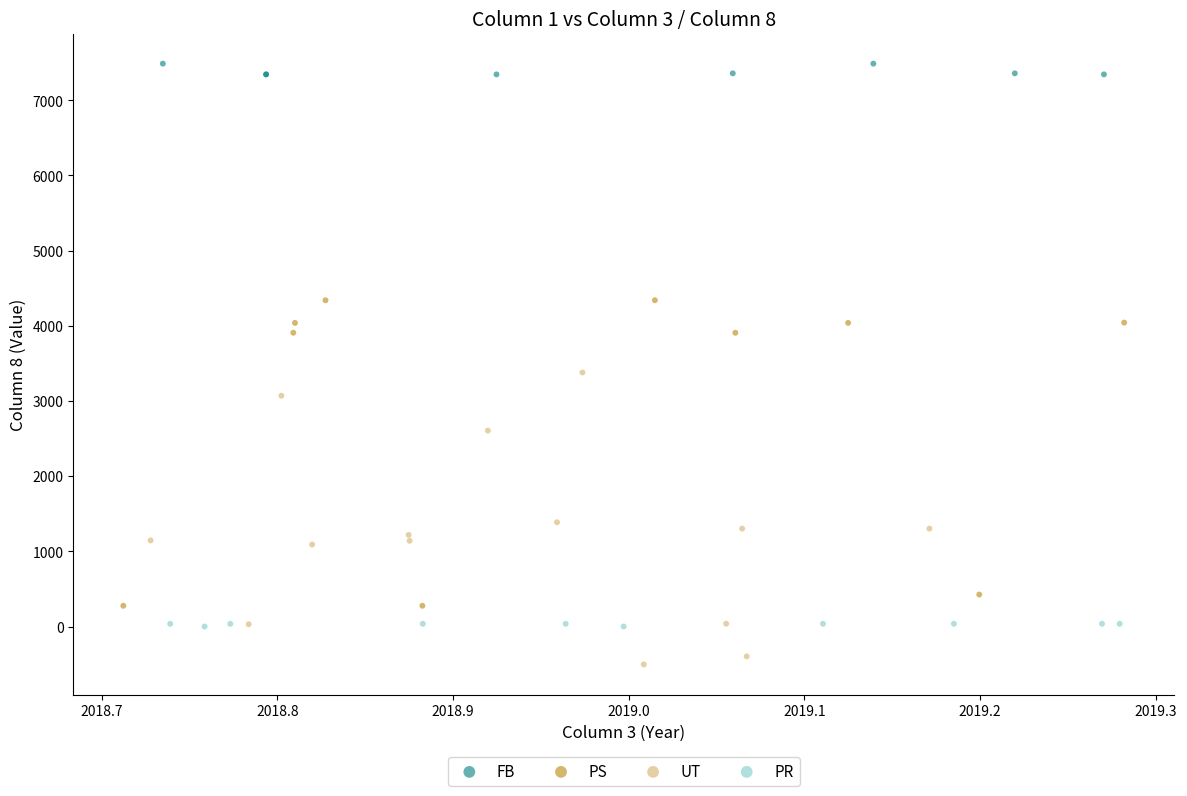

Which series reaches the minimum Y coordinate?

UT